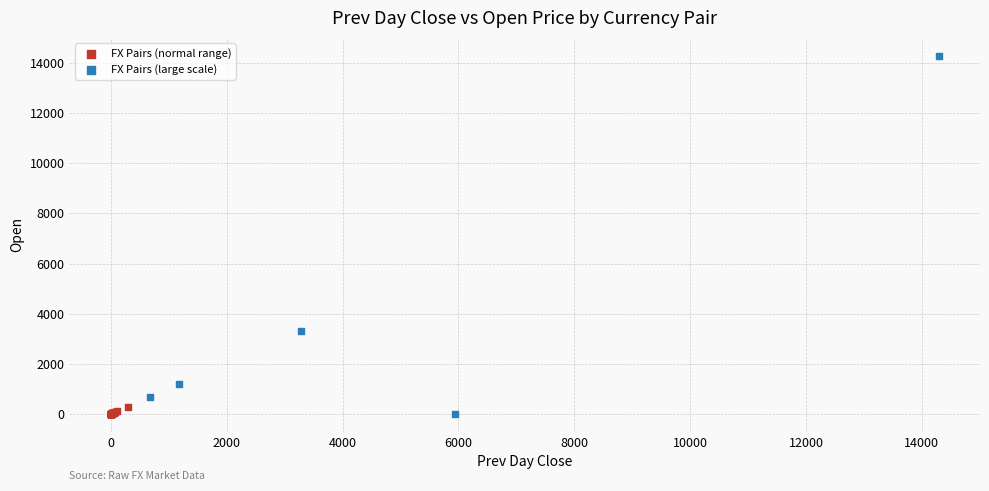

Which series reaches the maximum Y coordinate?

FX Pairs (large scale)